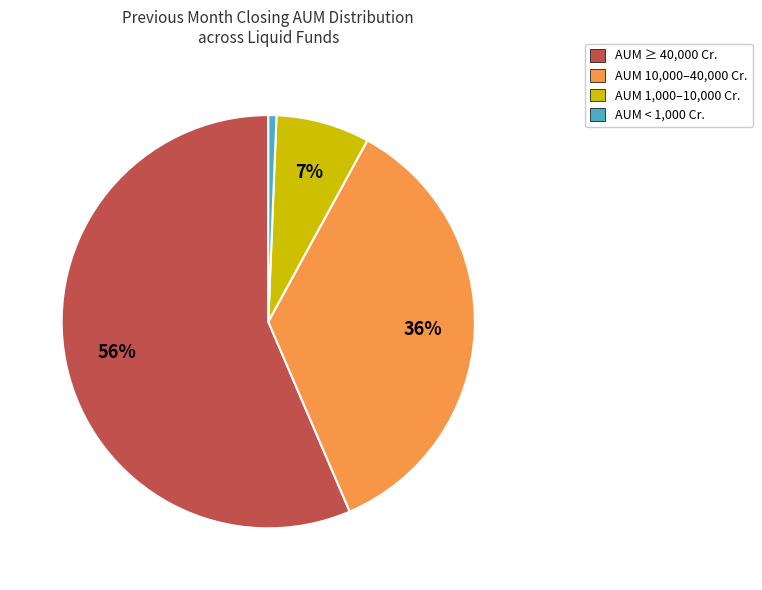

To the nearest percent, what is the average slice percentage?

25%